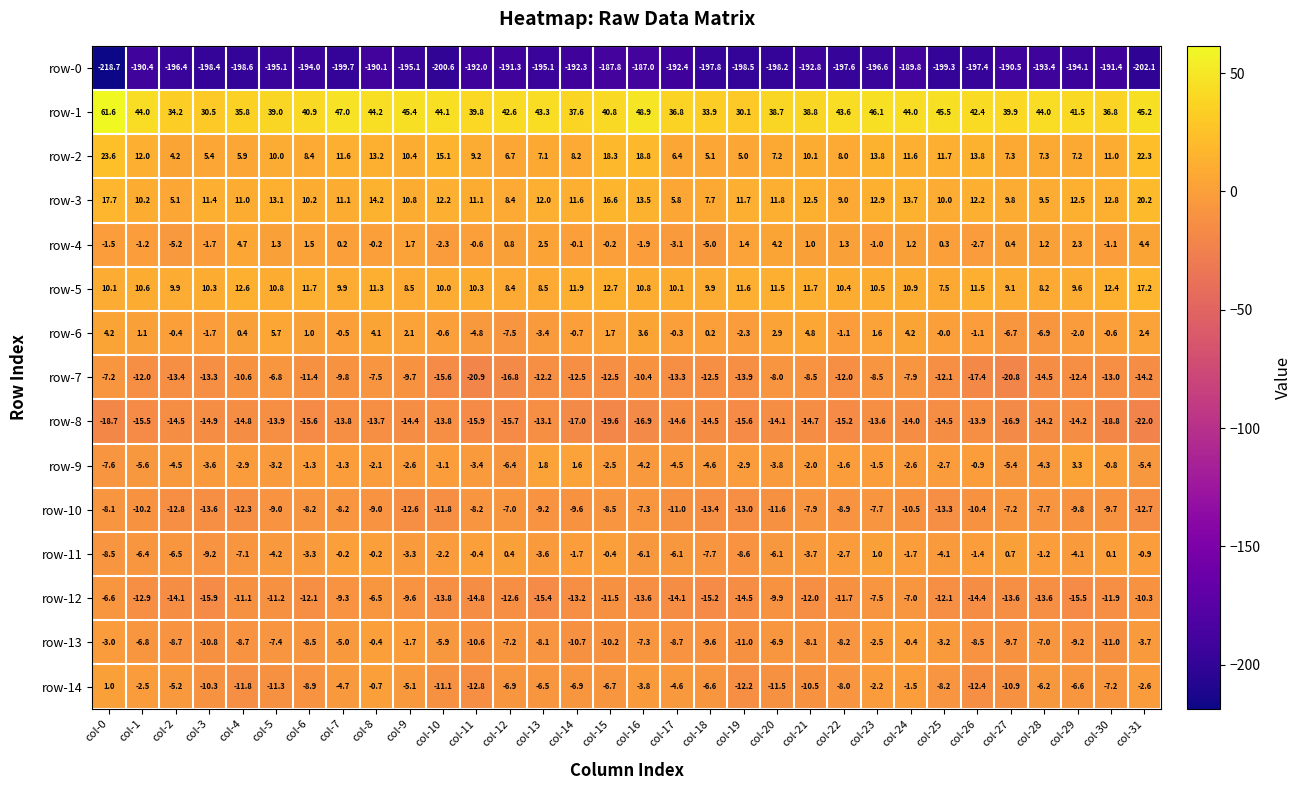

What is the difference between the highest and lowest values at col-28?

237.4